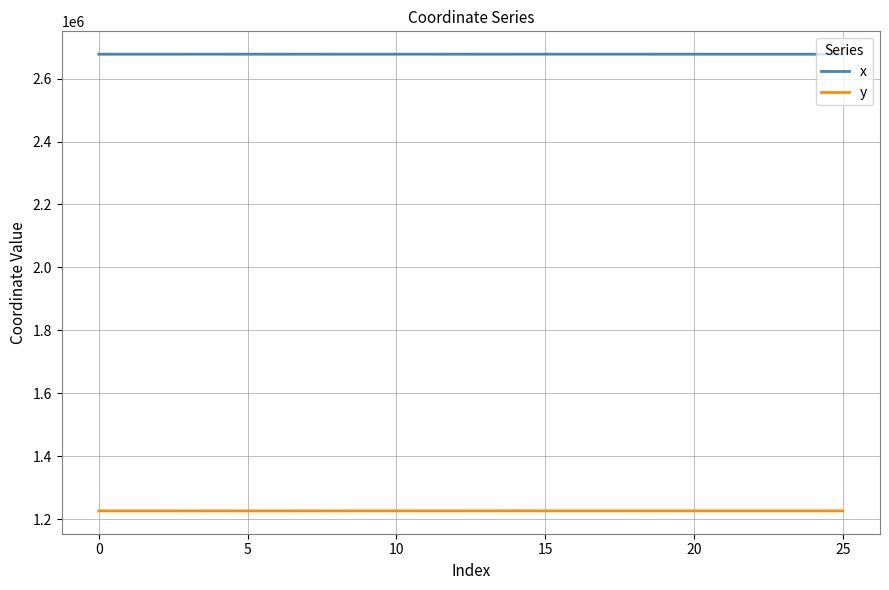

Which series has the largest range (max minus min)?

x